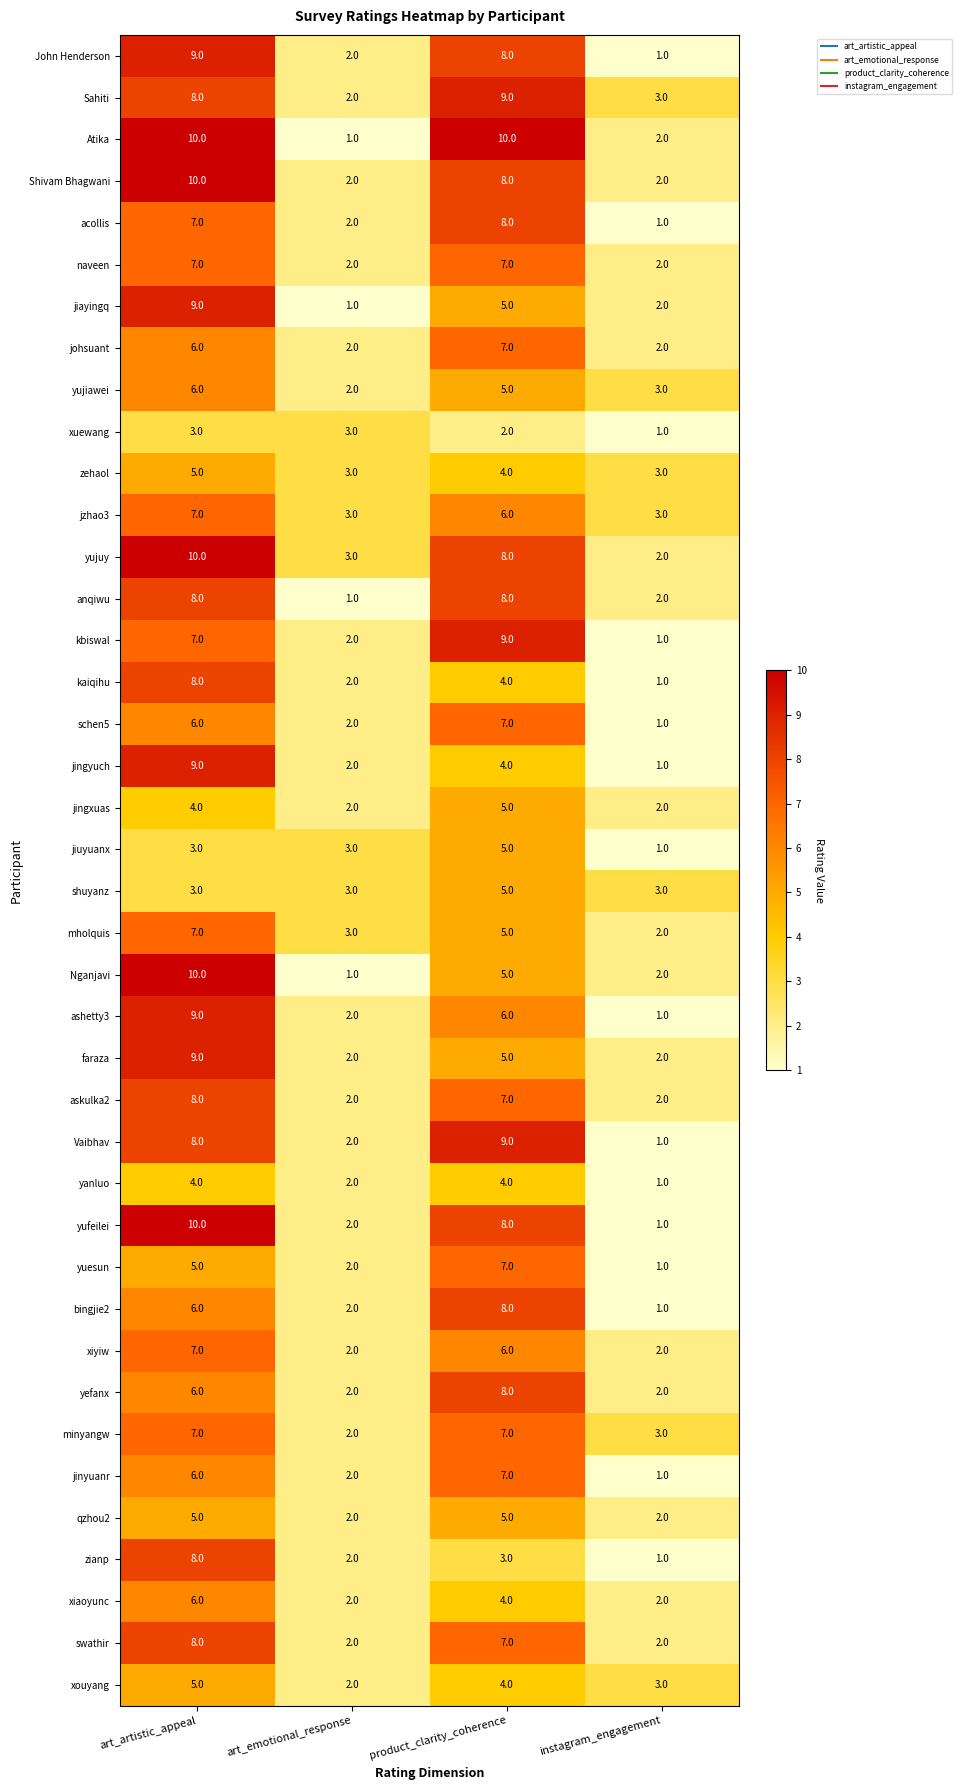

True or false: yefanx has a value of 6 at art_artistic_appeal.

True